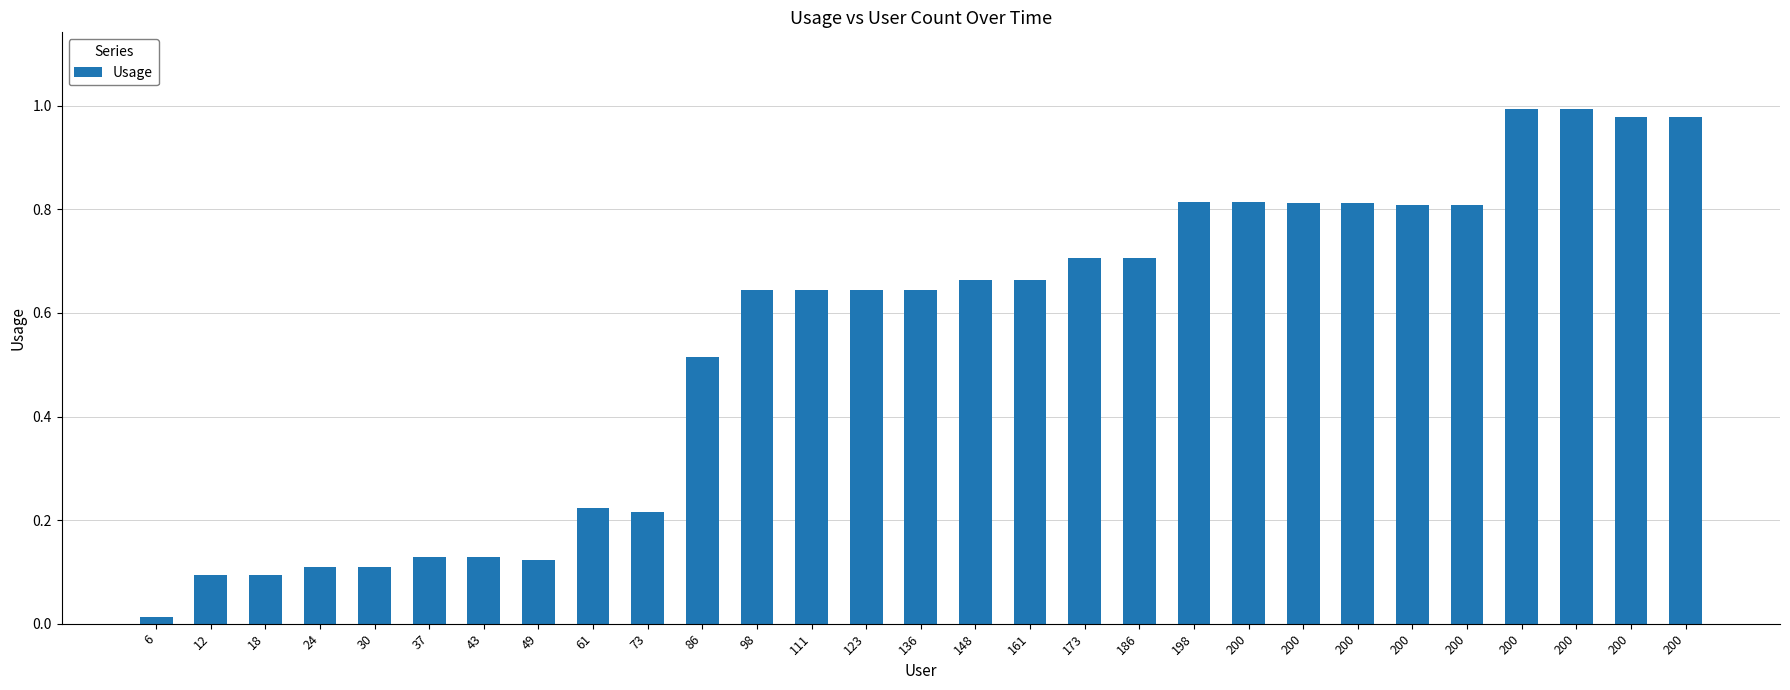

What is the value of the 19th bar from the left?

0.7